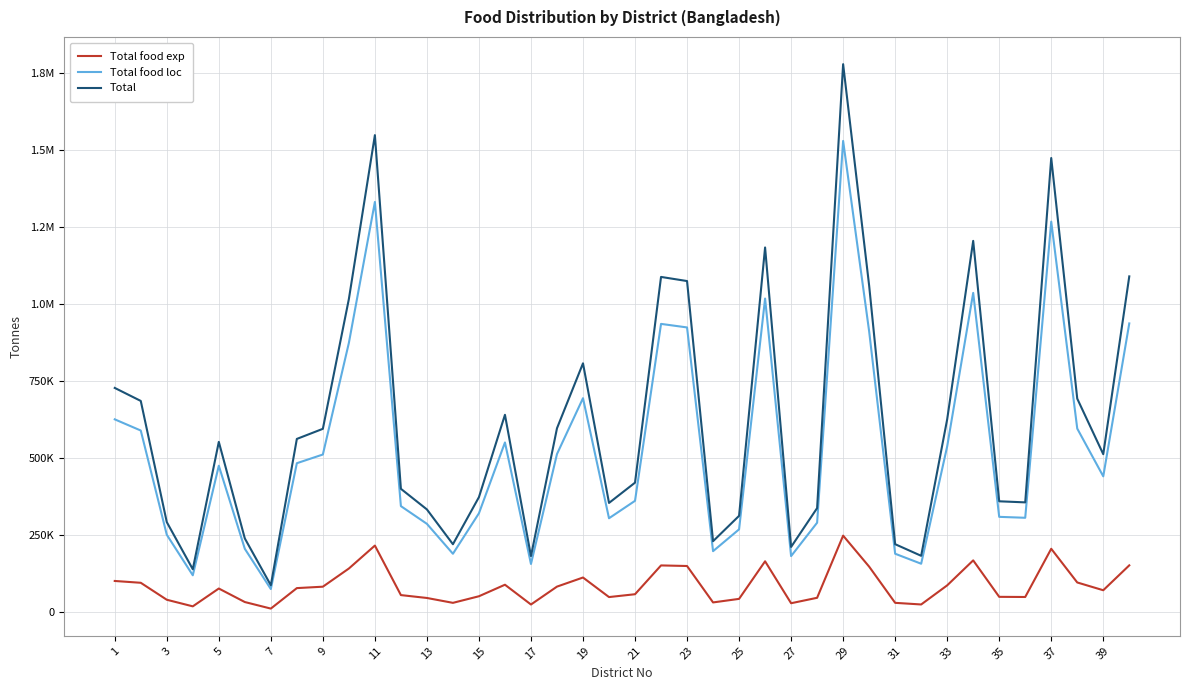

Is this an area chart (filled region under the line)?

No